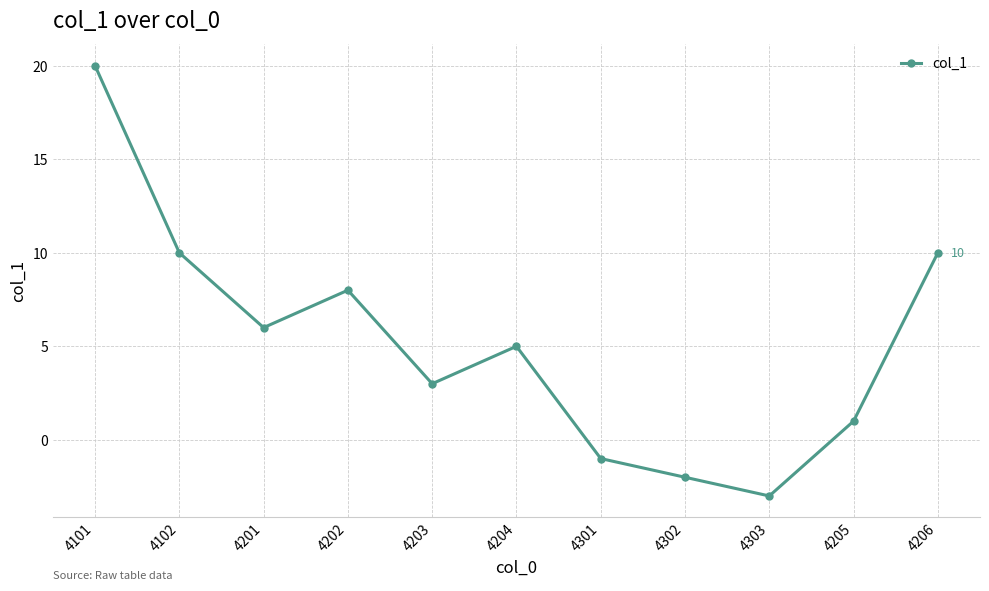

Read the value at 4201.

6